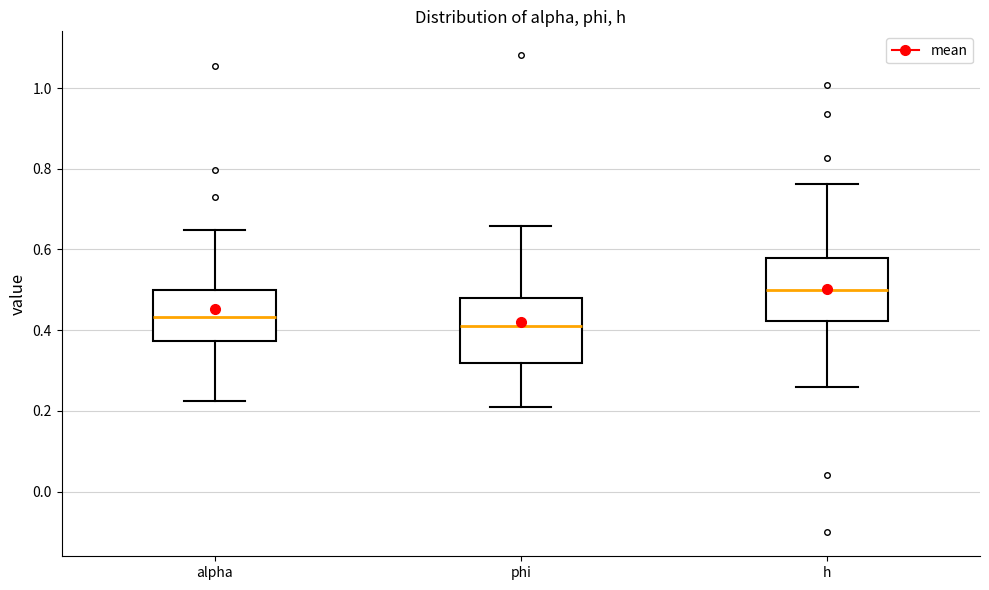

Where does the lower whisker of the box for h end on the y-axis? The values are not printed on the chart, so give them approximately, as read against the axis.

0.26